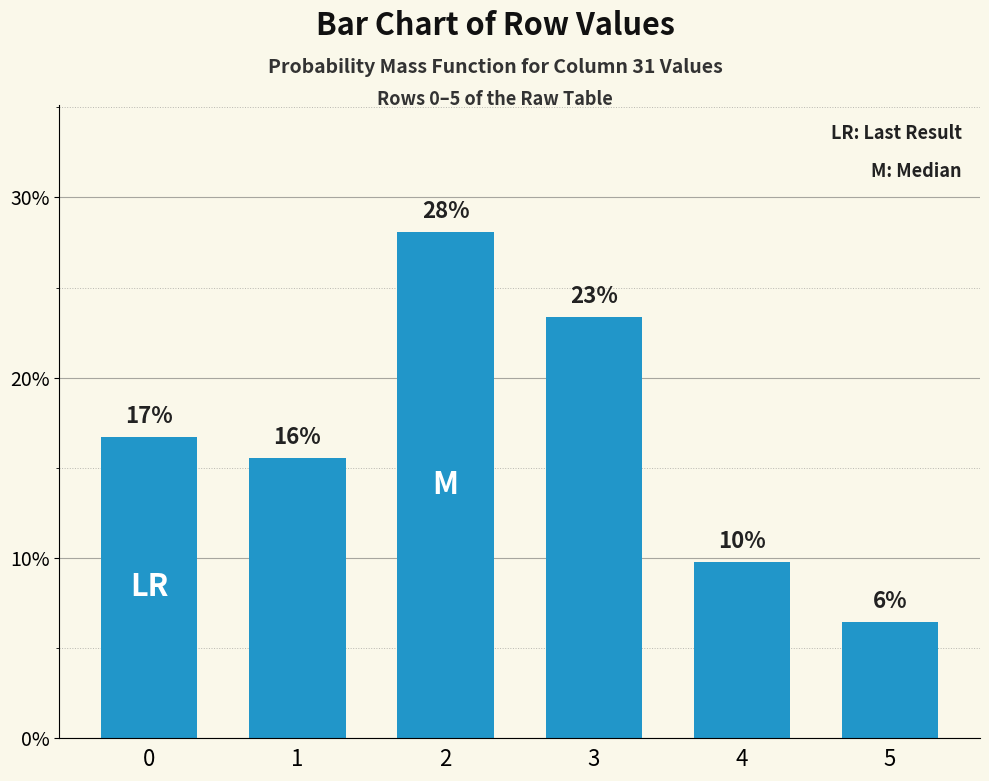

What is the sum of the values at 4 and 0?

0.3